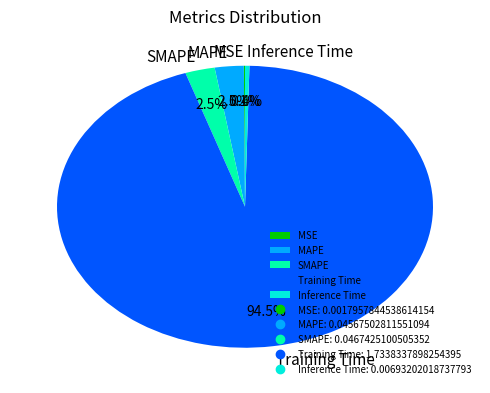

How much of the chart is everything except SMAPE?

97.5%